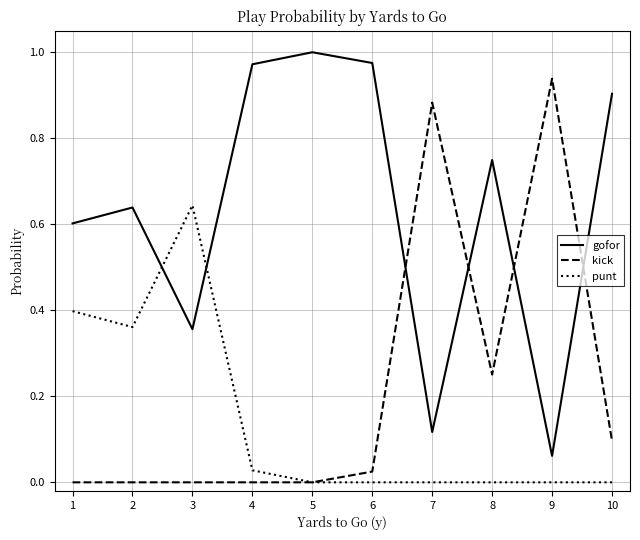

Is the value of kick at 6 greater than the value of punt at 3?

No